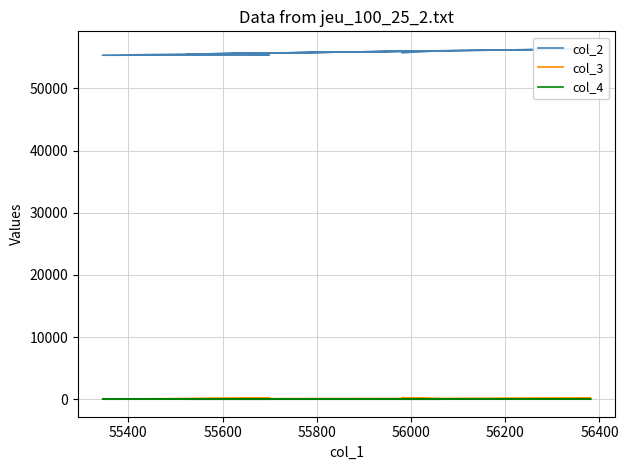

How many values in col_3 are above zero?

9